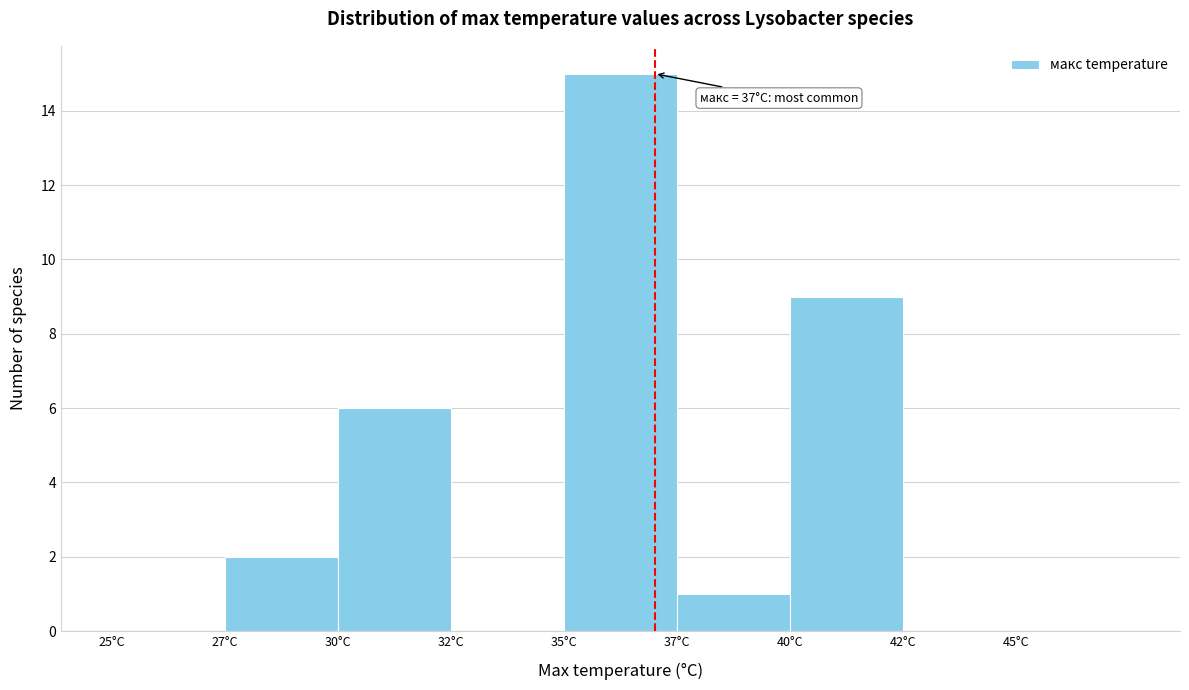

Reading left to right, what are all the values shown in this chart?

25°C=0	27°C=2	30°C=6	32°C=0	35°C=15	37°C=1	40°C=9	42°C=0	45°C=0